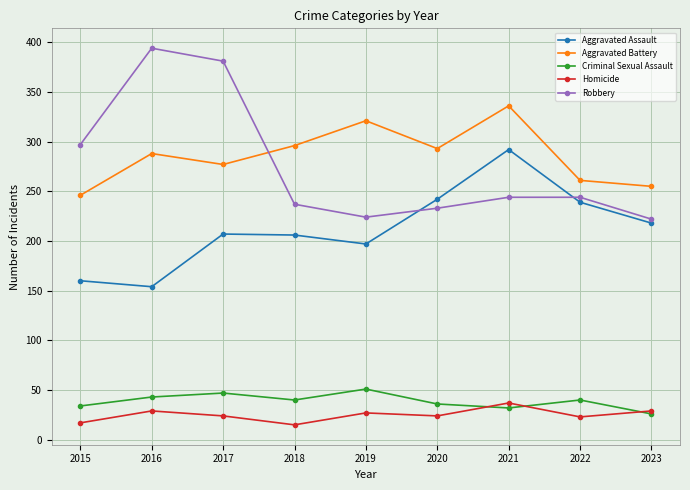

Which category has the highest value across all series?

2016